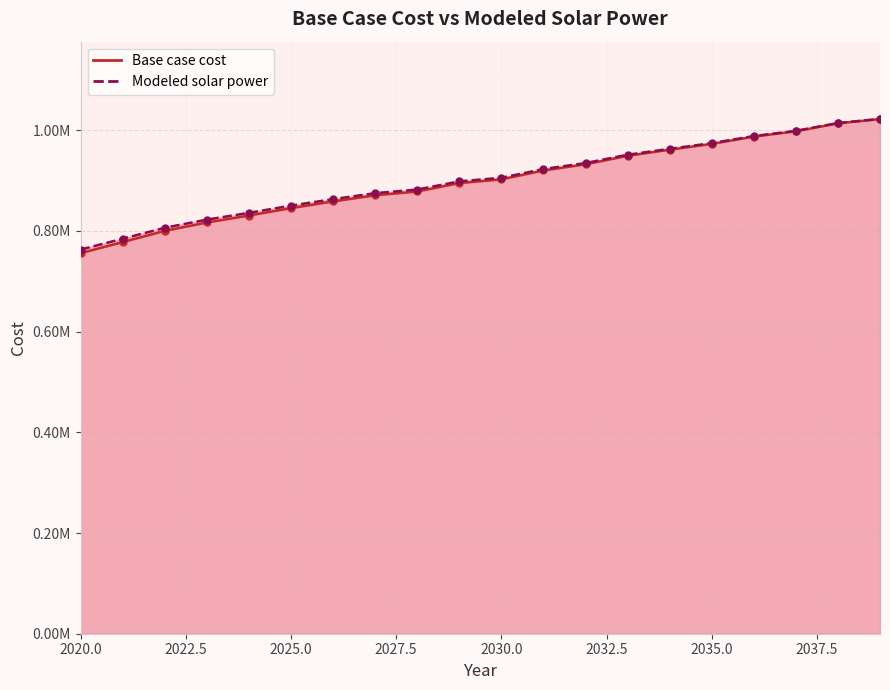

At which category is the sum across all series the highest?

2039